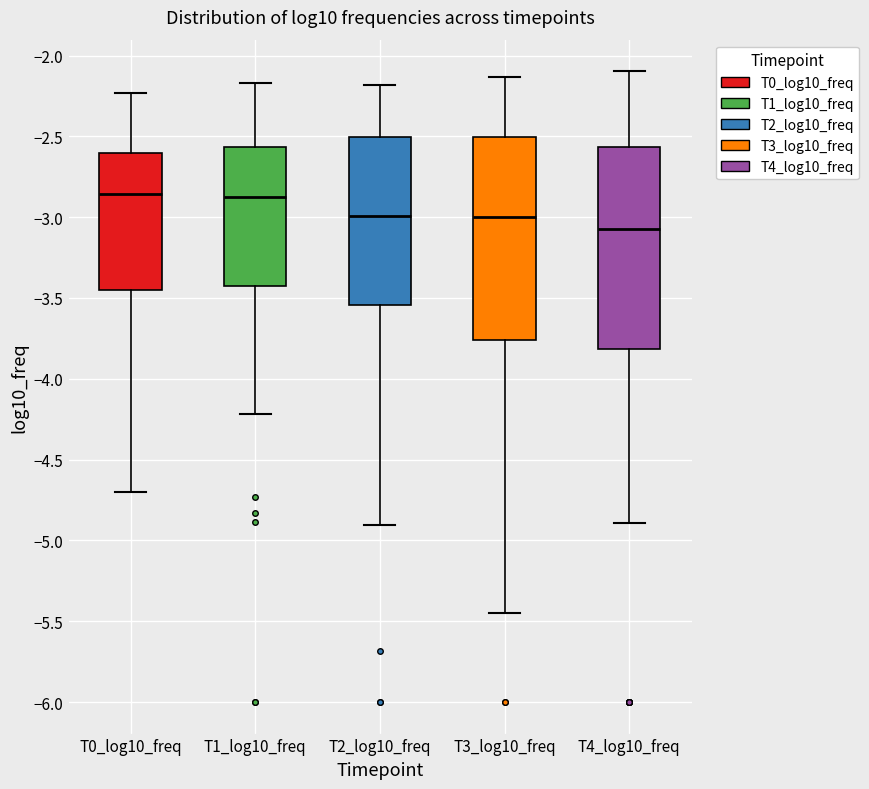

Where is the upper edge of the box for T3_log10_freq on the y-axis? The values are not printed on the chart, so give them approximately, as read against the axis.

-2.50